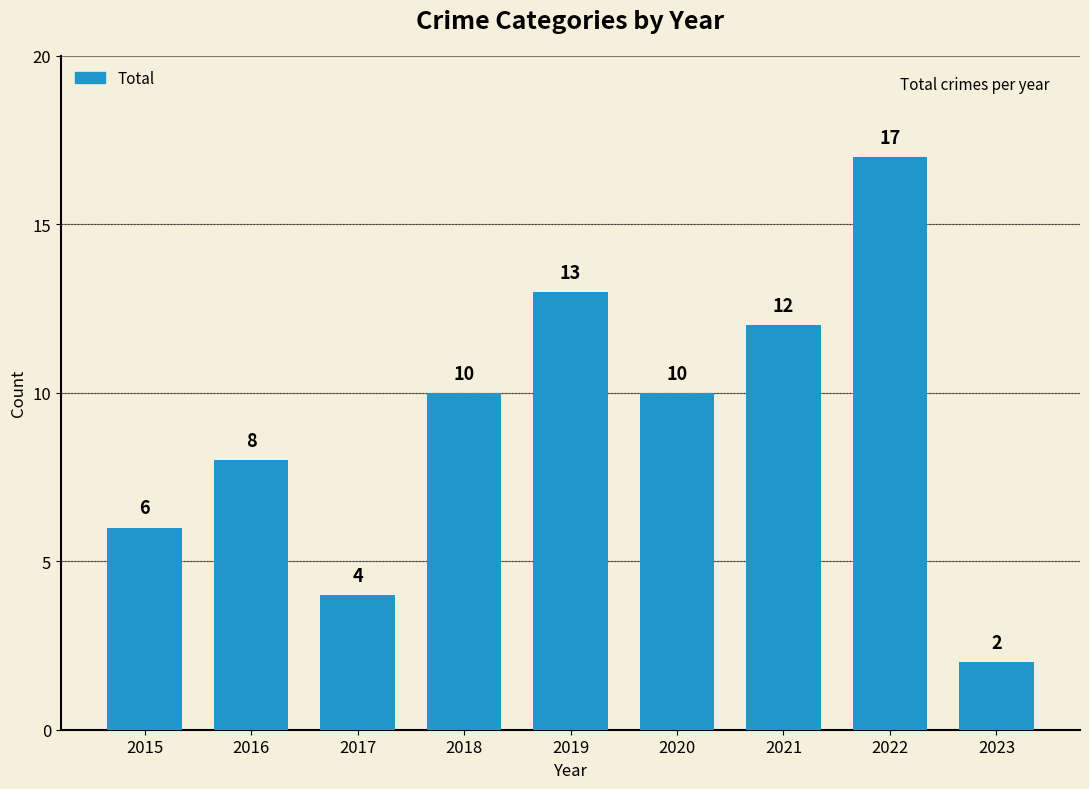

How many distinct data groups are displayed?

1